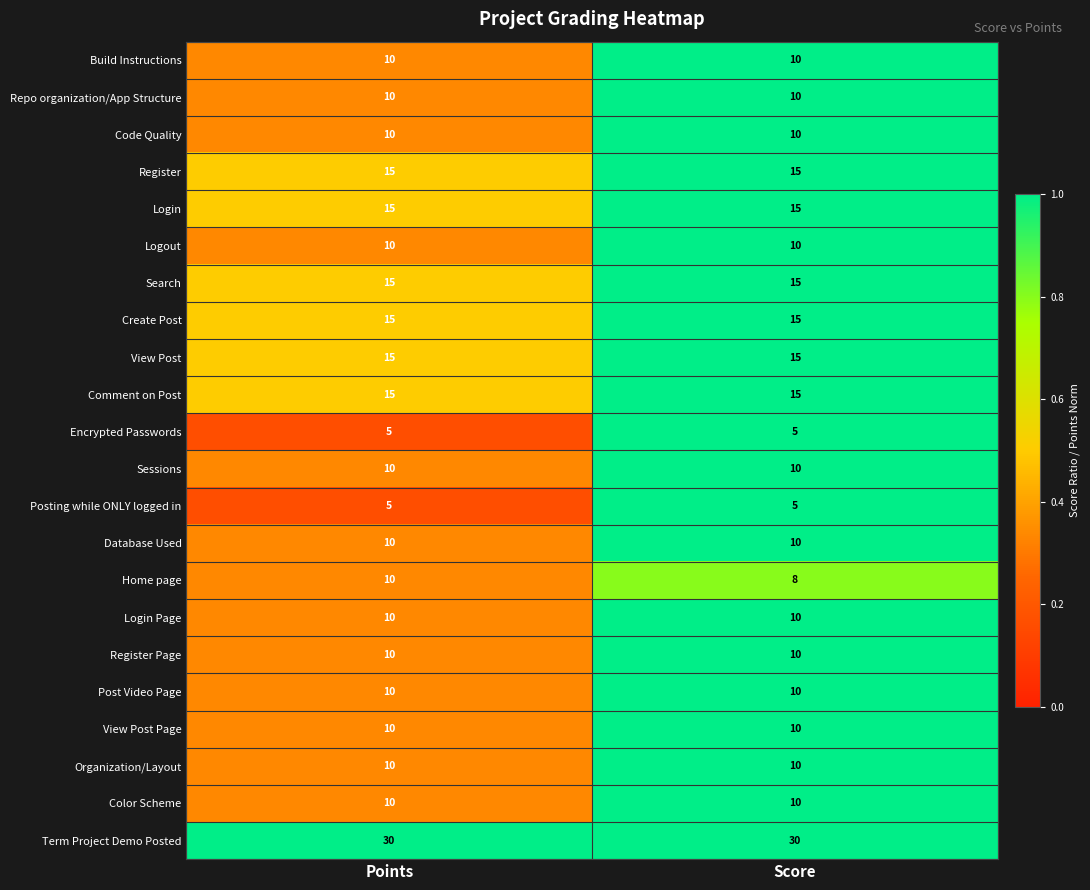

The Build Instructions series shows 5 at Points. True or false?

False